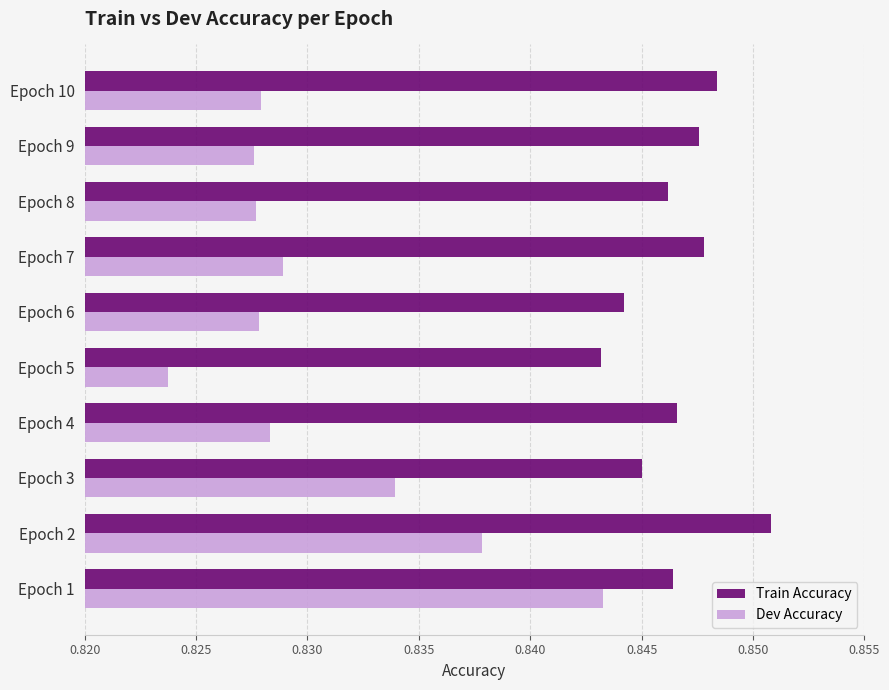

Where is Dev Accuracy nearest to the value 0?

Epoch 5